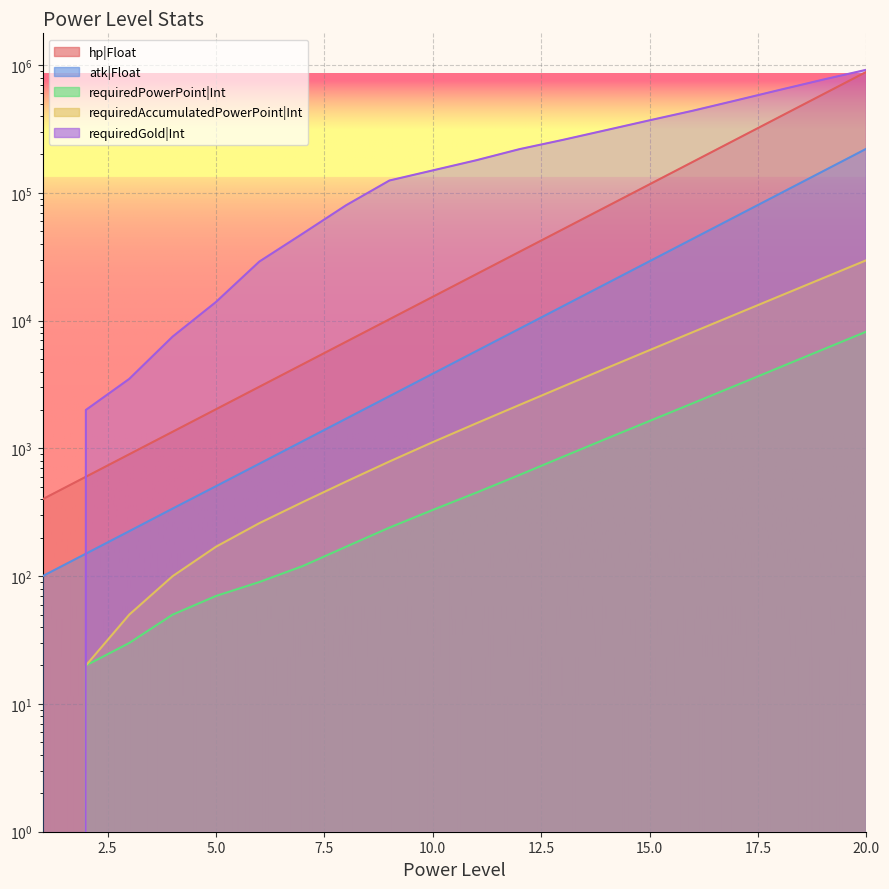

At how many categories does at least one series exceed 377277?

5